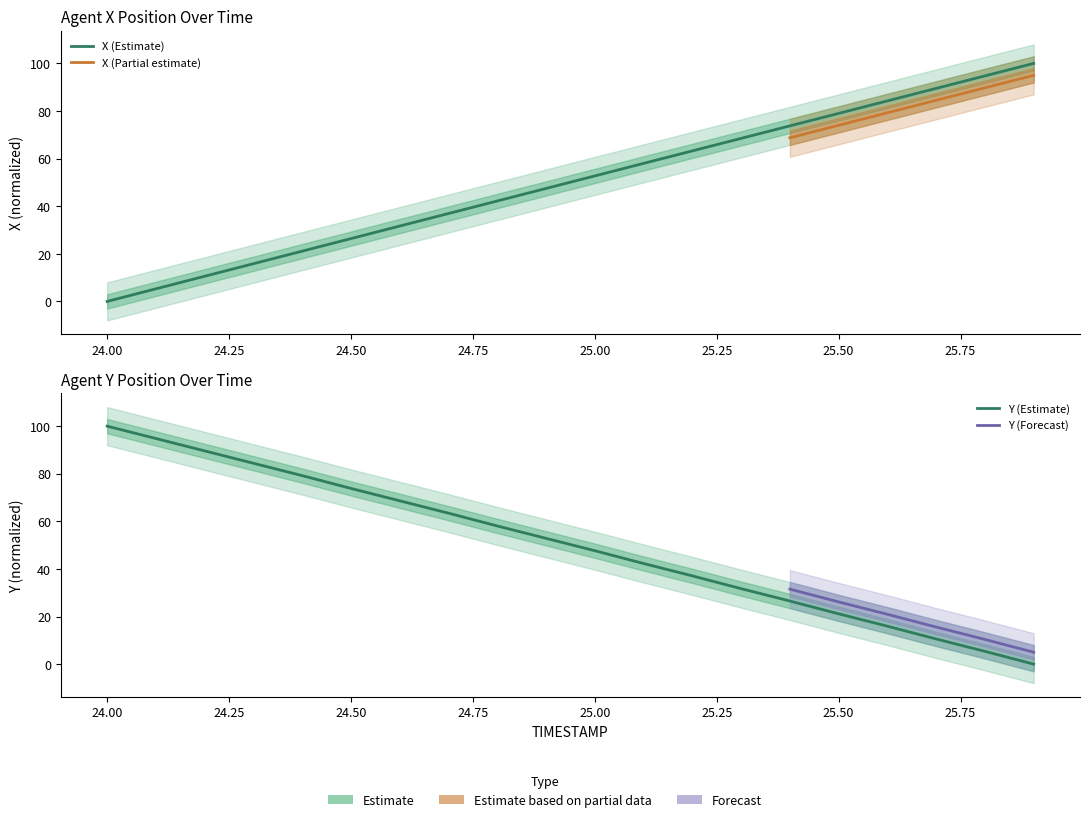

Which series has the widest spread of values?

X